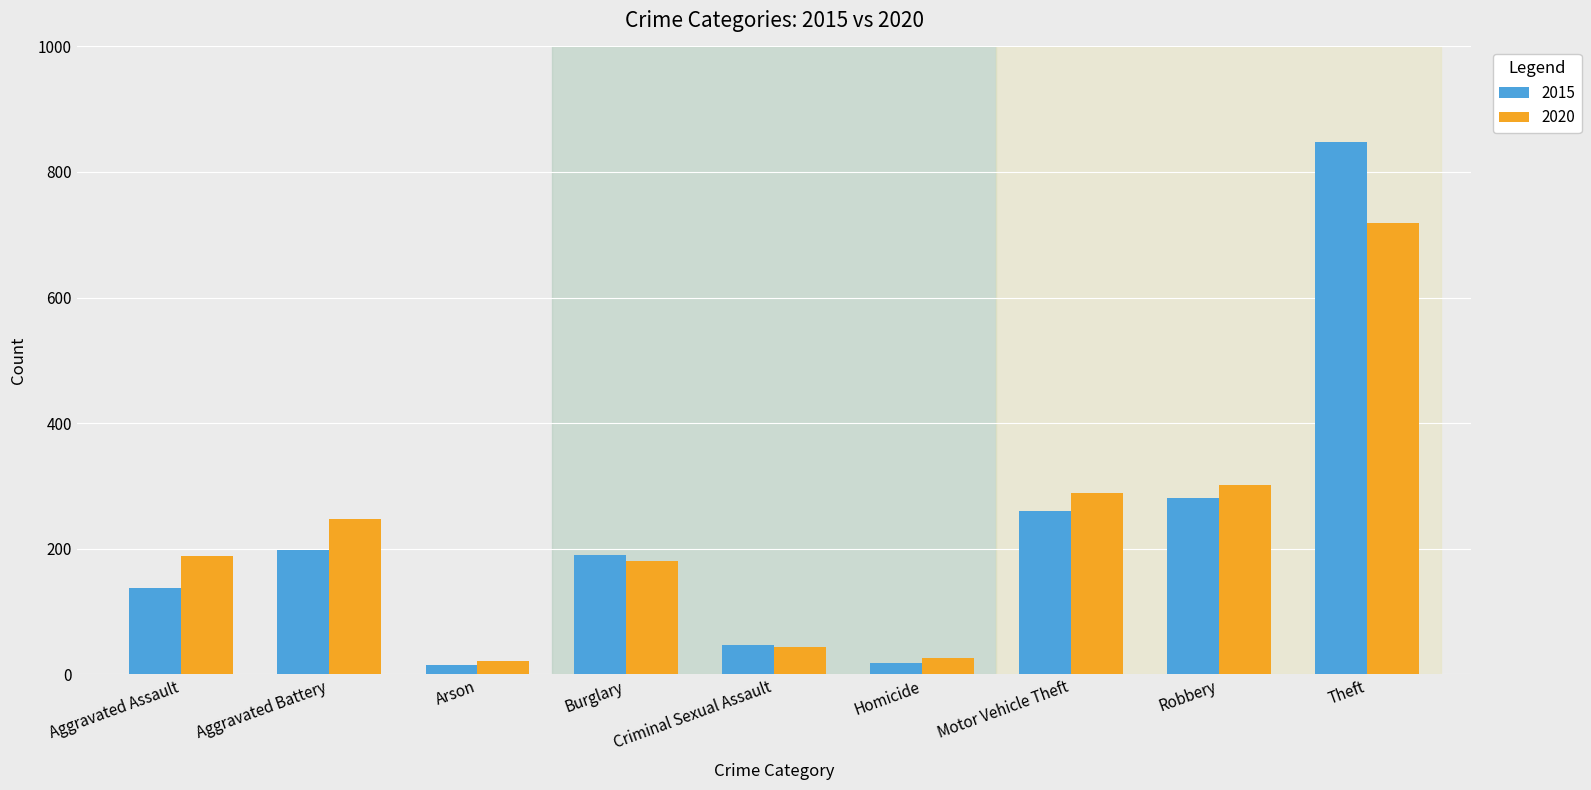

True or false: 2015 has a value of 14 at Arson.

True